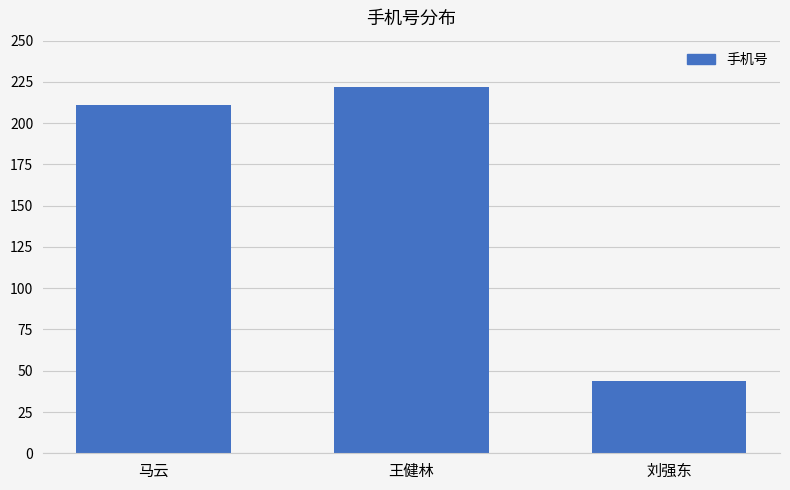

List the labels in order of value, largest first.

王健林, 马云, 刘强东